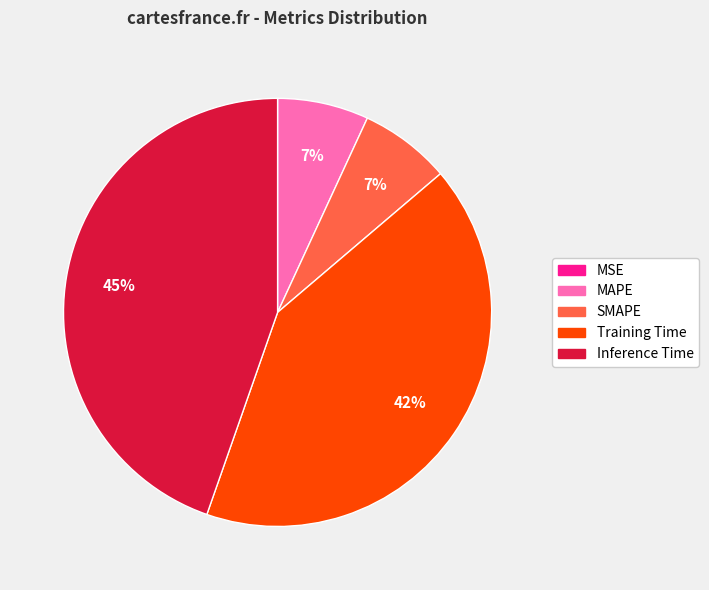

Does Inference Time account for over 50% of the chart?

No